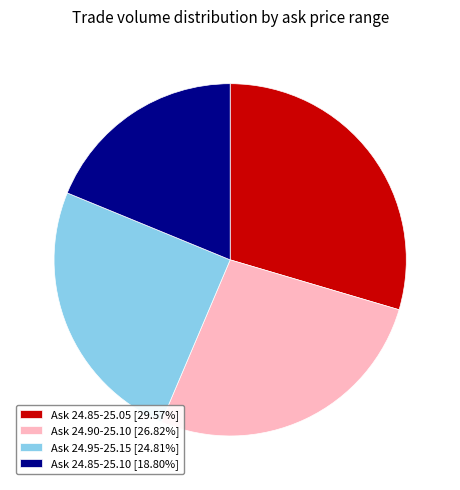

Is there a majority slice in this chart?

No